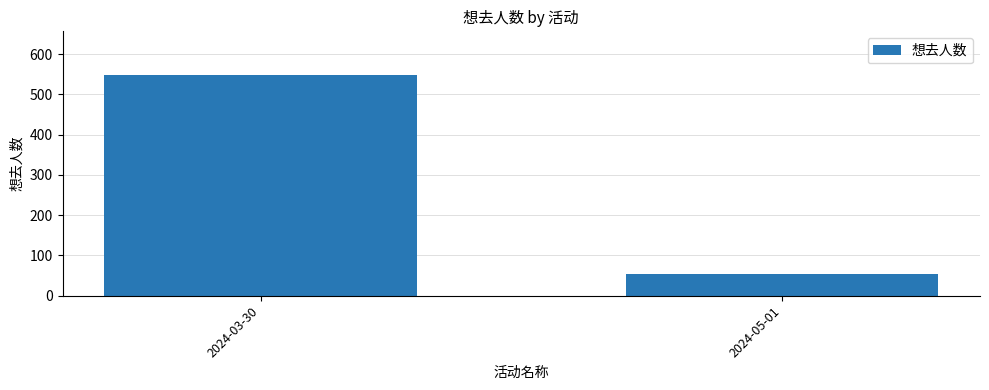

What is the label of the 1st bar from the left?

2024-03-30